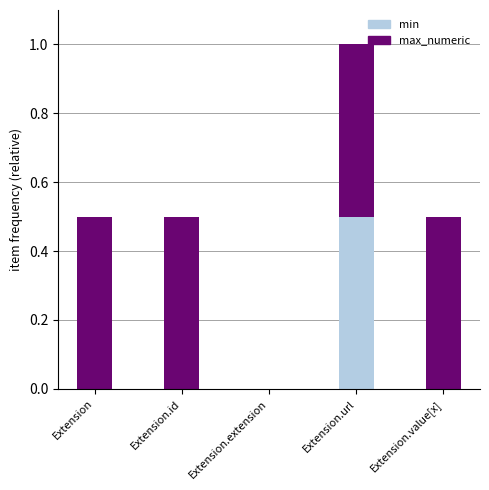

The value of min at Extension.id is 0.2. True or false?

False